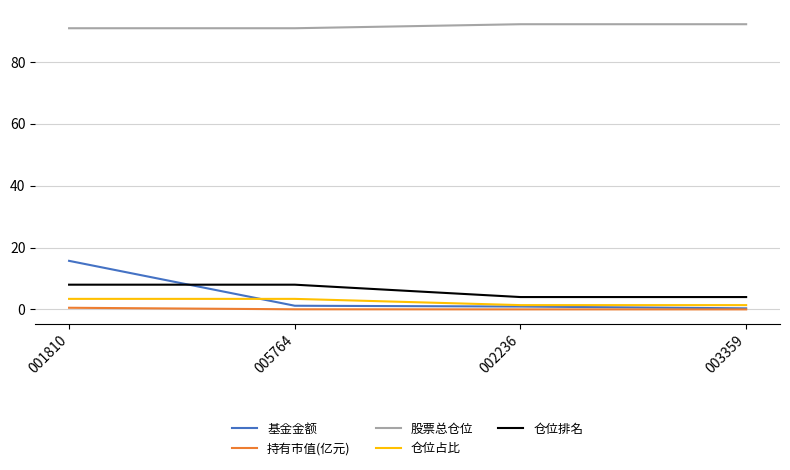

The value of 仓位排名 at 001810 is 8.0. True or false?

True